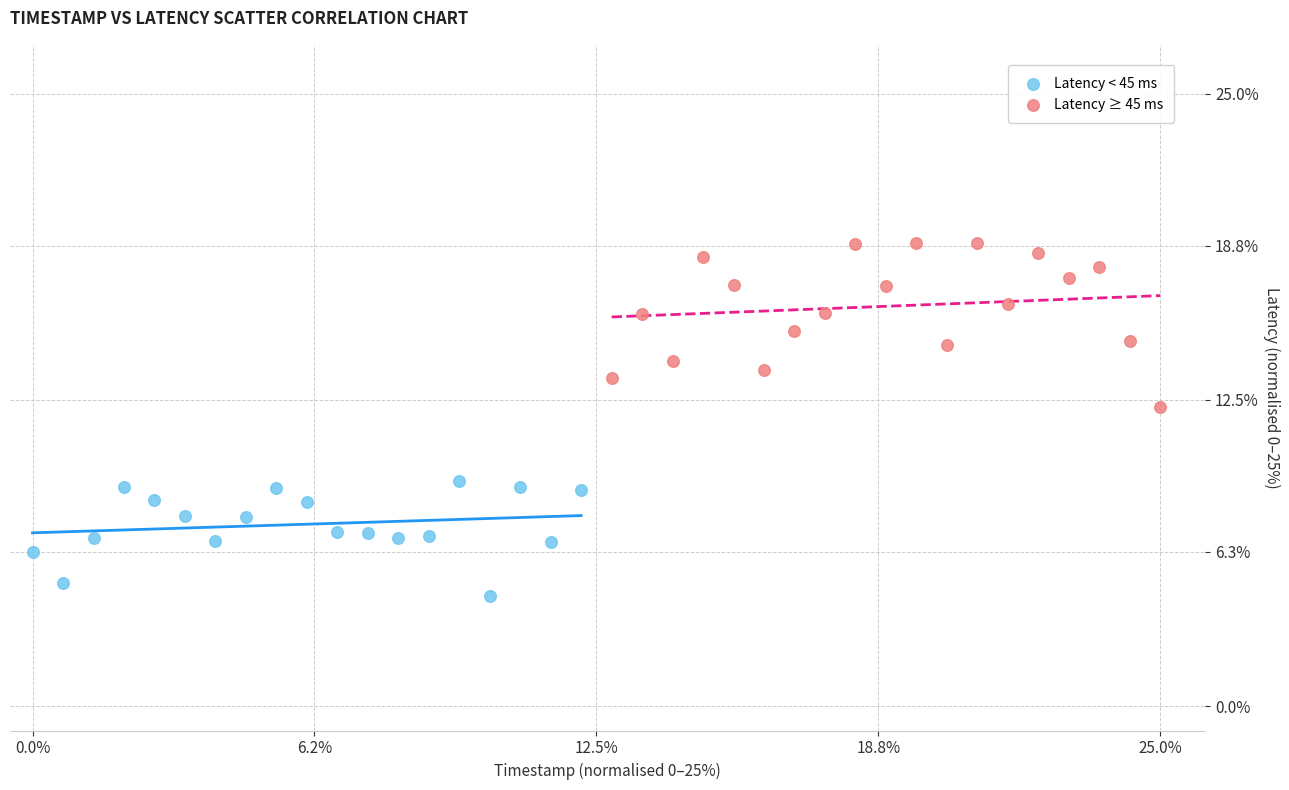

What are all the series names shown in the legend?

Latency < 45 ms, Latency ≥ 45 ms